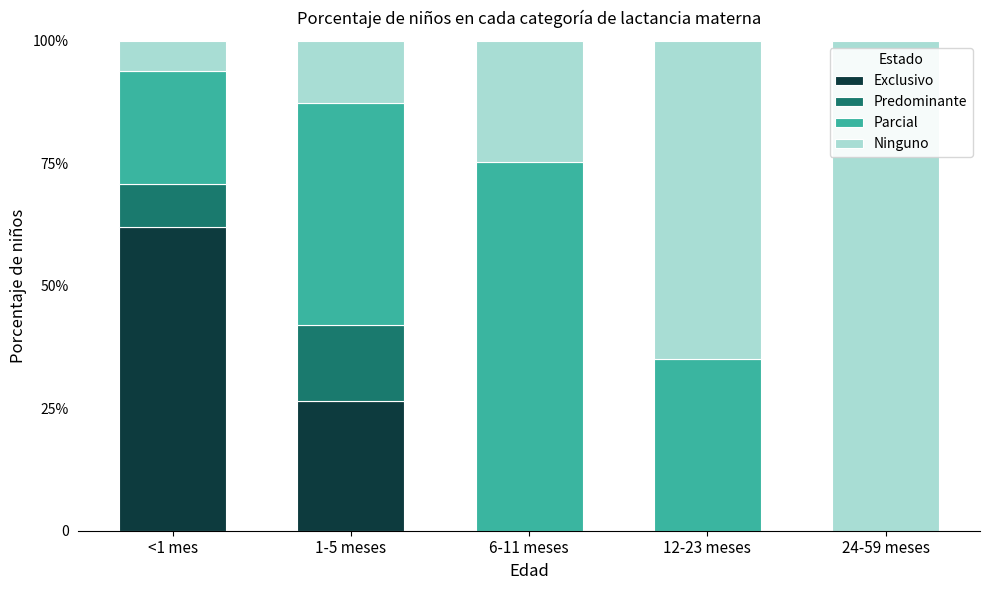

Rank the series at <1 mes from highest to lowest value.

Exclusivo, Parcial, Predominante, Ninguno